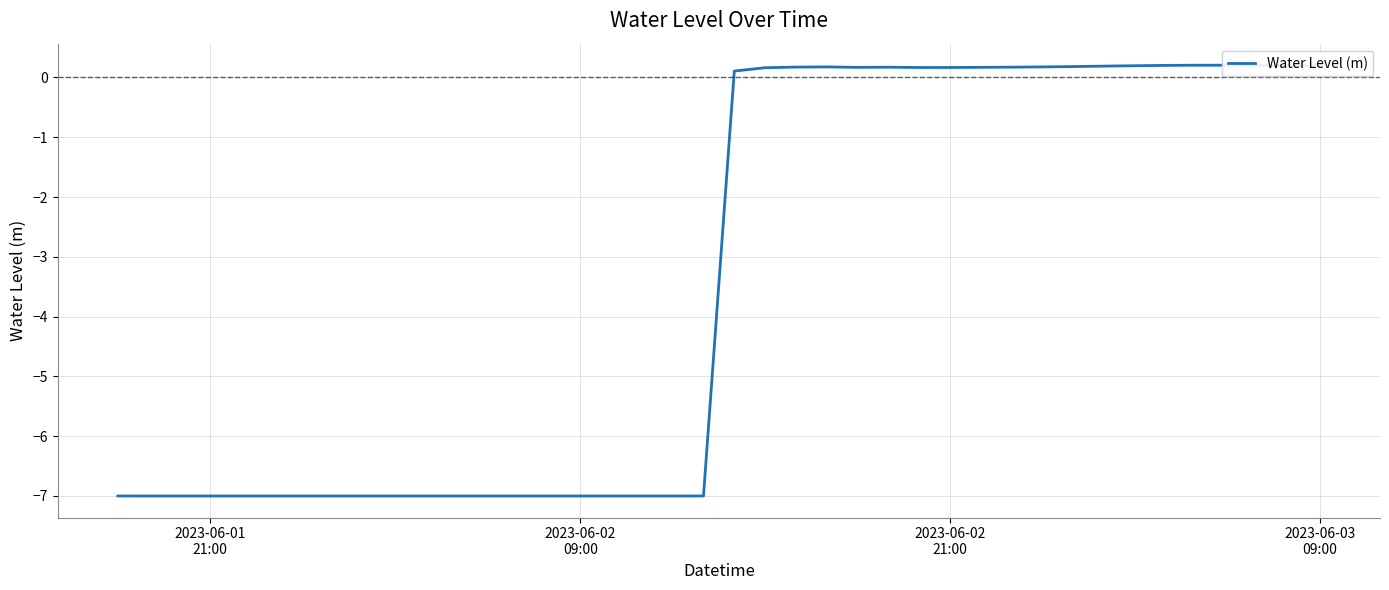

Reading right to left, what are all the values shown in this chart?

0.2	0.2	0.2	0.2	0.2	0.2	0.2	0.2	0.2	0.2	0.2	0.2	0.2	0.2	0.2	0.2	0.2	0.2	0.2	0.1	-7.0	-7.0	-7.0	-7.0	-7.0	-7.0	-7.0	-7.0	-7.0	-7.0	-7.0	-7.0	-7.0	-7.0	-7.0	-7.0	-7.0	-7.0	-7.0	-7.0